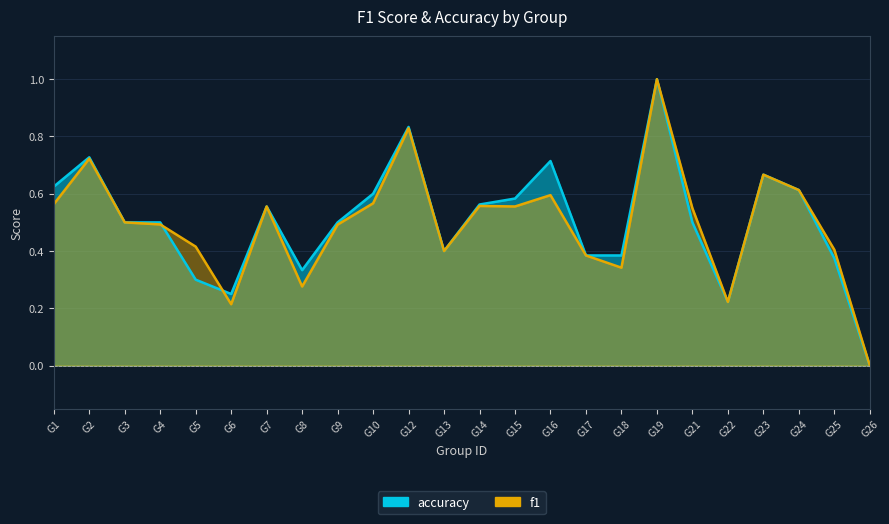

Which series has the largest range (max minus min)?

f1